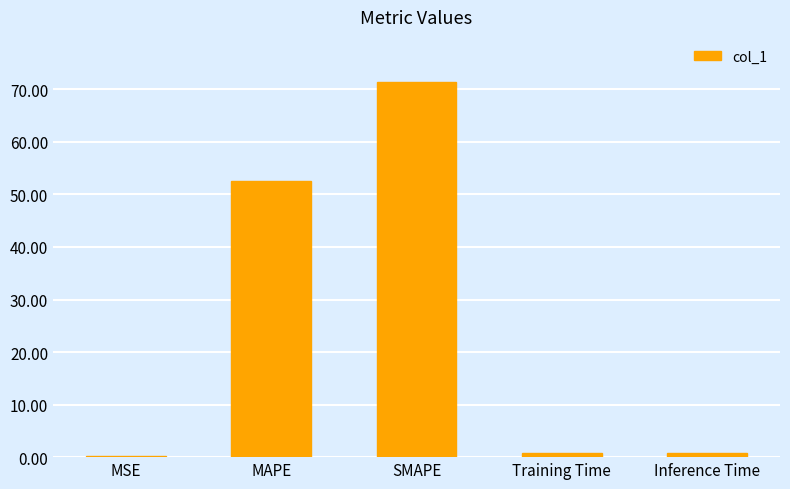

What is the maximum value shown in the chart?

71.4